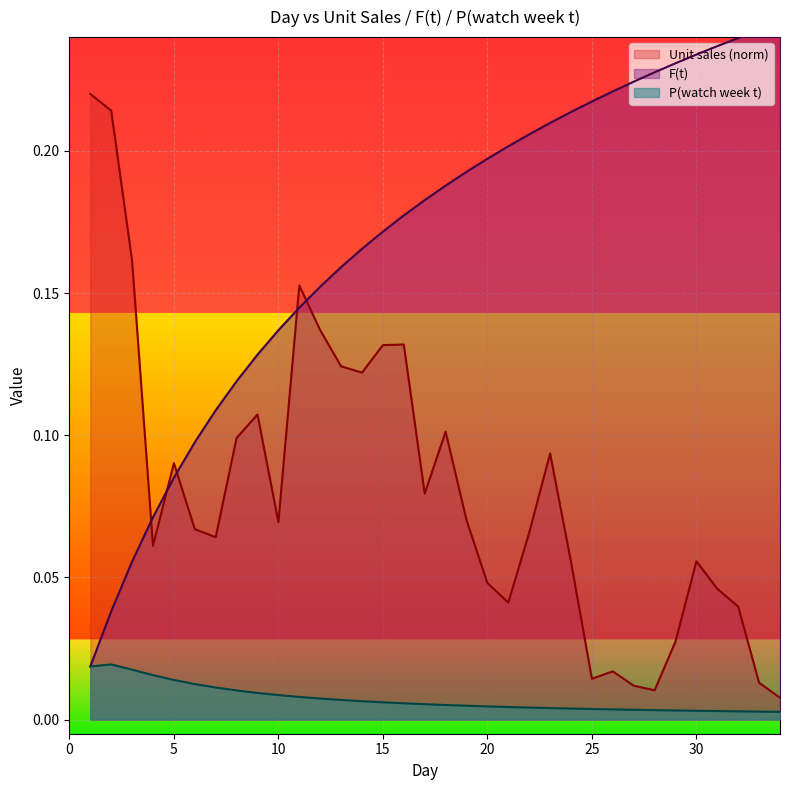

At which label does P(watch week t) reach its peak?

2